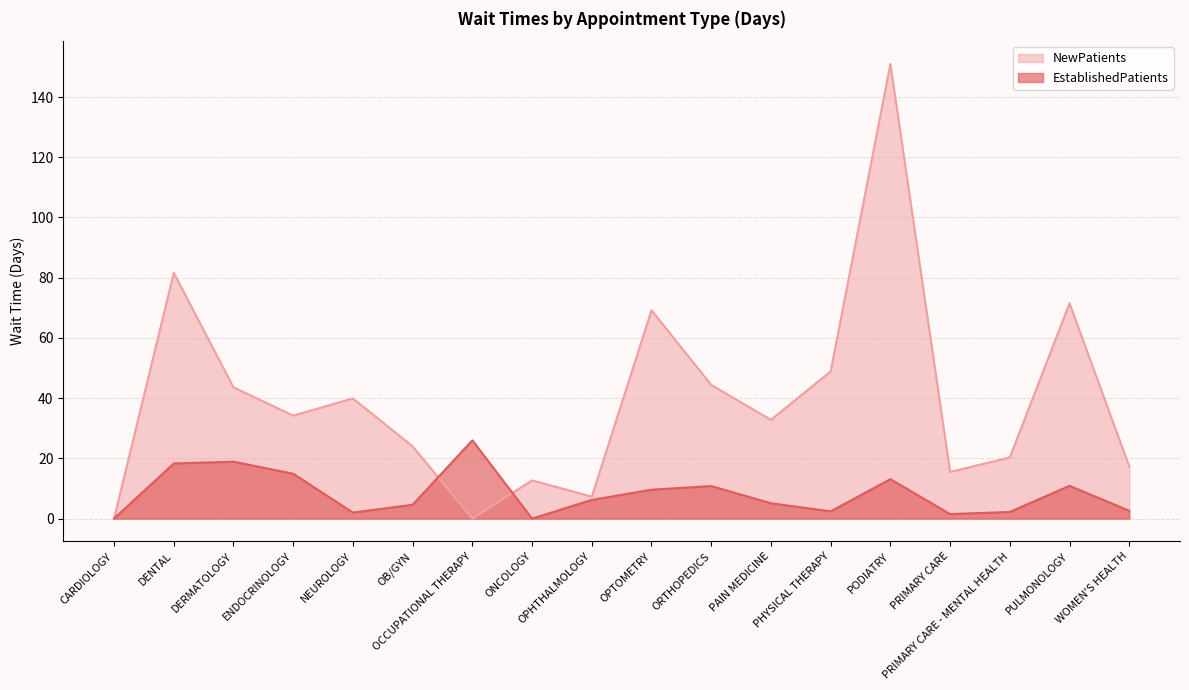

At which label does NewPatients reach its minimum?

CARDIOLOGY